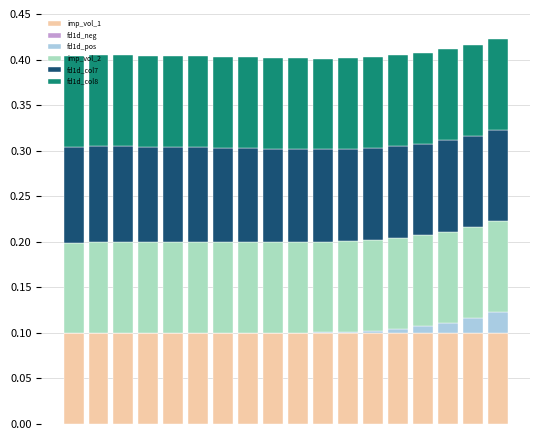

Are the bars grouped side by side (vs. stacked)?

No